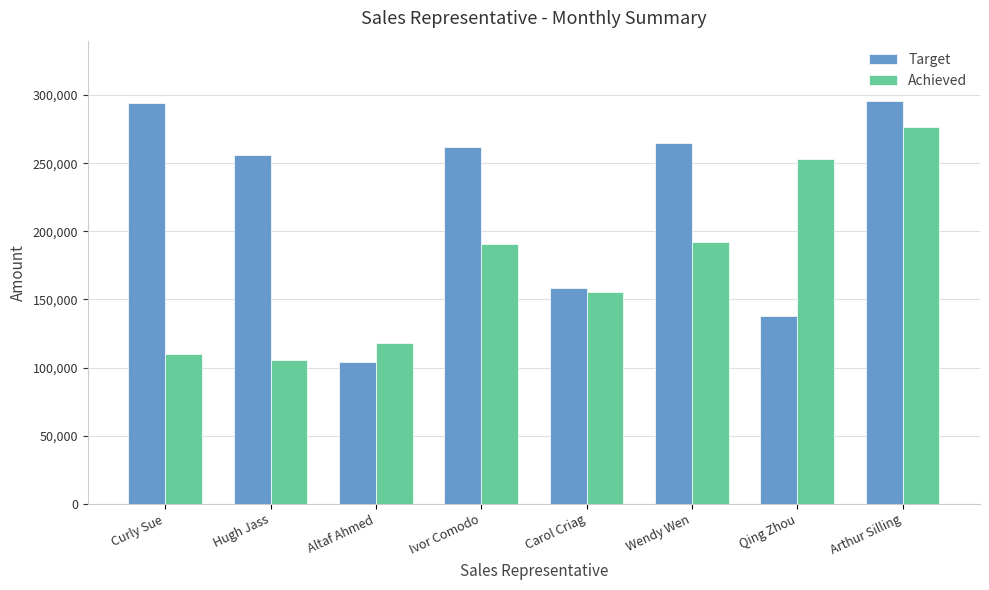

Reading right to left, extract all data points from this chart.

Target: 295617	137555	264661	158072	262055	104147	256270	293929
Achieved: 276856	253383	192538	155374	190495	117979	105437	109655